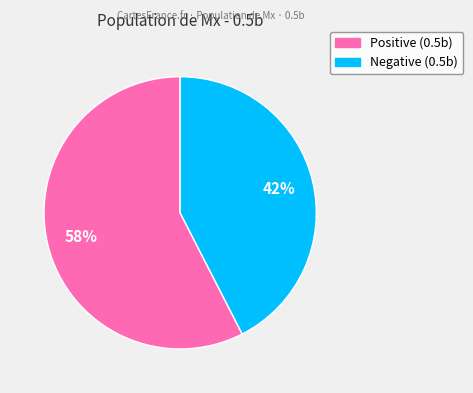

Is there any slice that represents more than half of the pie?

Yes